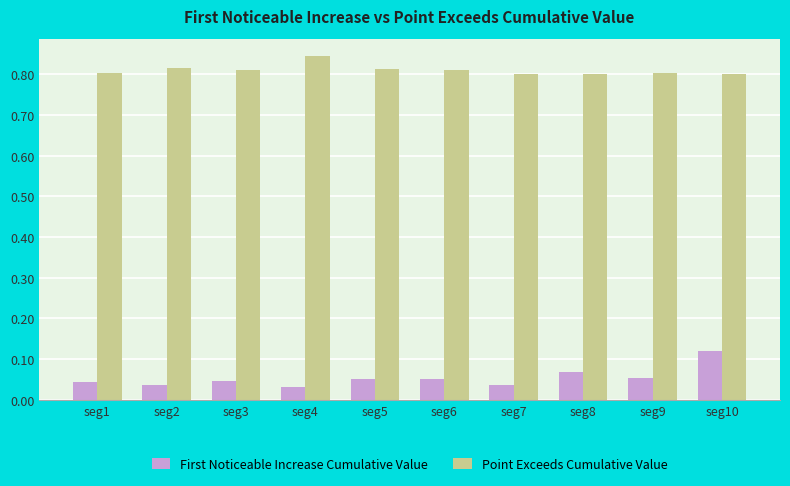

Between seg5 and seg7, which series saw the biggest shift?

First Noticeable Increase Cumulative Value